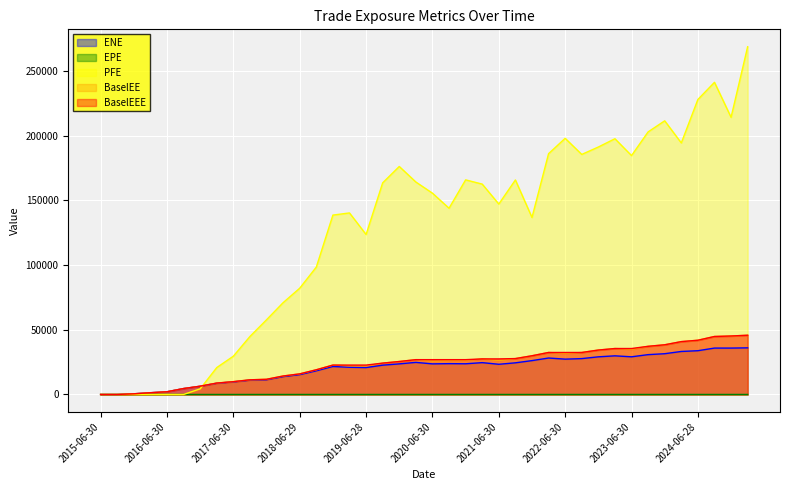

How many values in the BaselEE series exceed 26198?

20